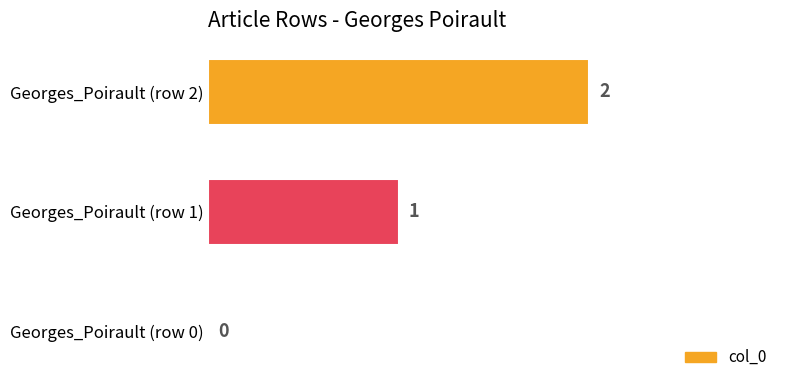

The chart shows a value of 0 at Georges_Poirault (row 0). True or false?

True